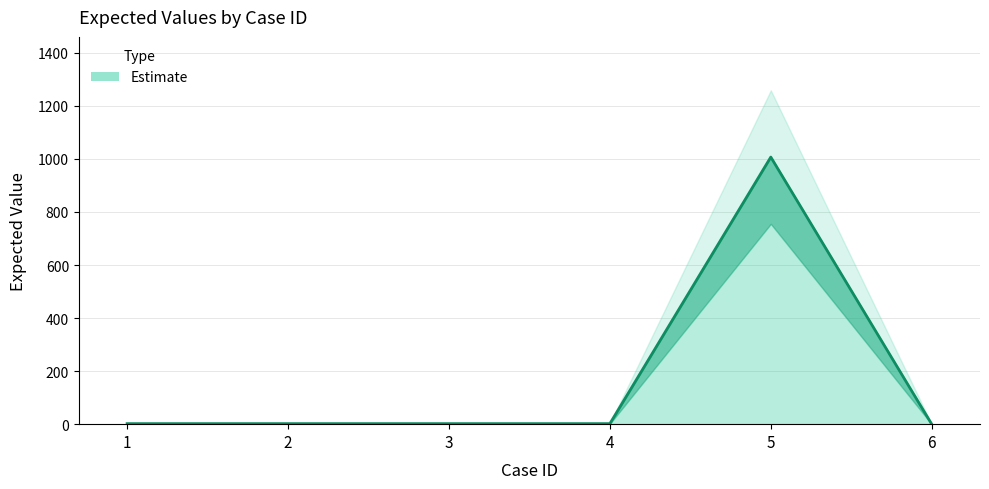

The value at 1 is 1. True or false?

False